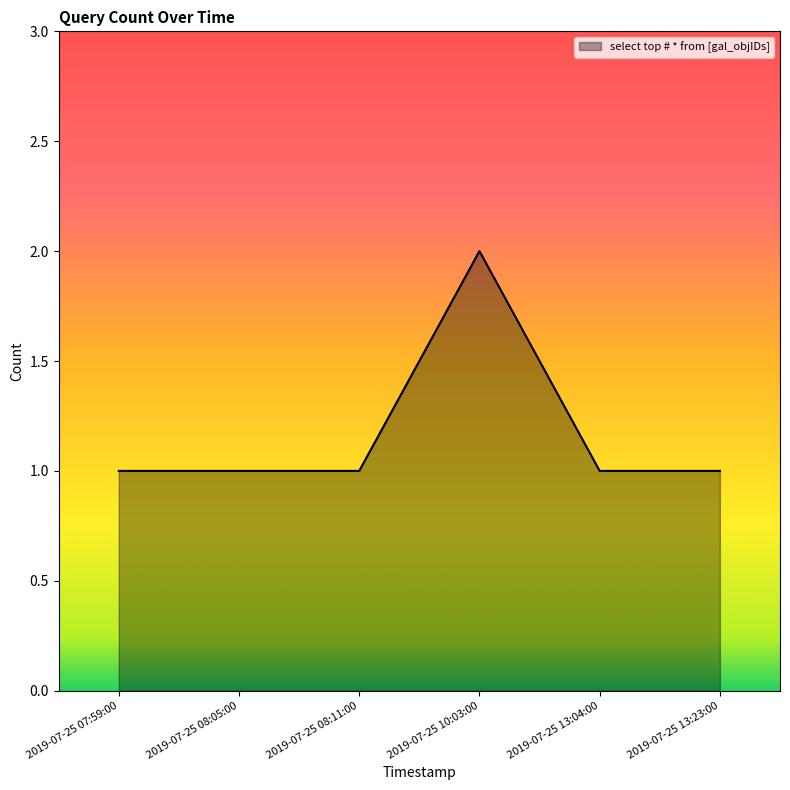

Count the values in the range 1 to 2.

6